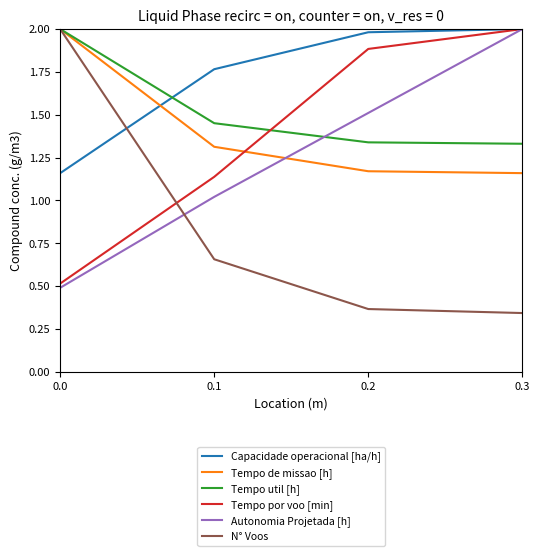

The value of Tempo util [h] at 0.2 is 2.2. True or false?

False